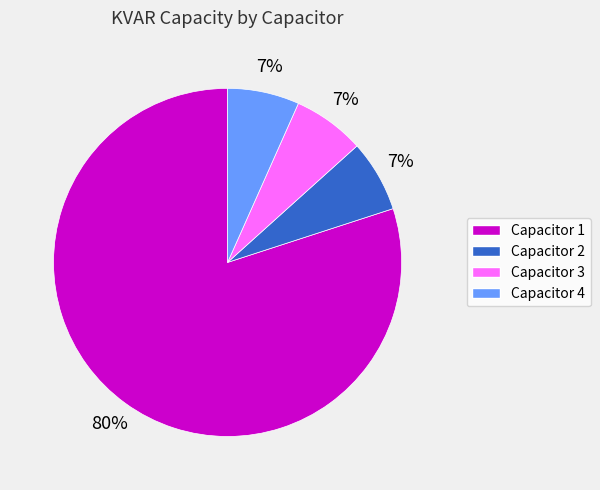

Does Capacitor 4 represent more than half of the total?

No